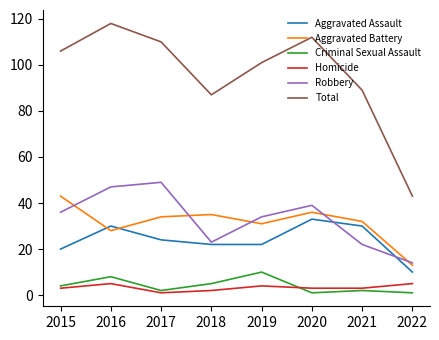

Which label corresponds to the largest value in the chart?

2016